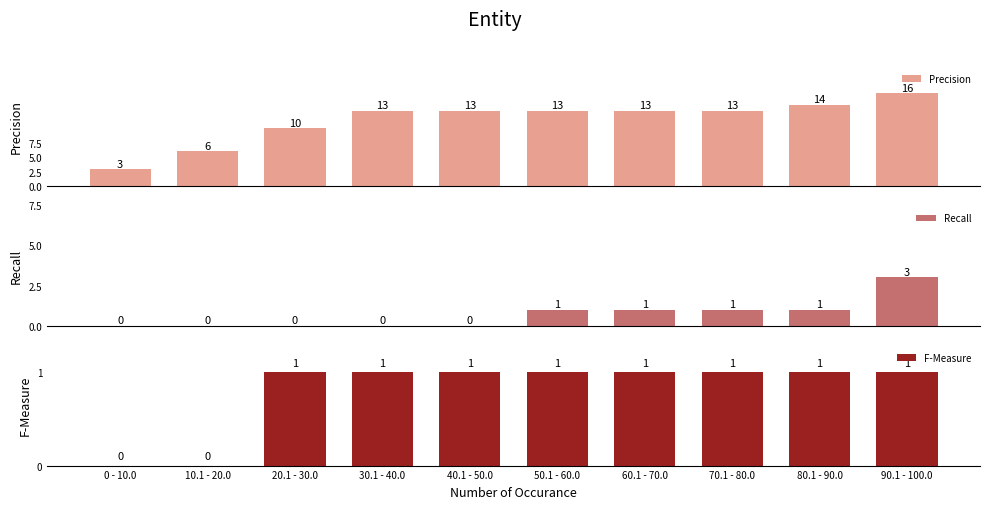

At which label does F-Measure reach its peak?

20.1 - 30.0